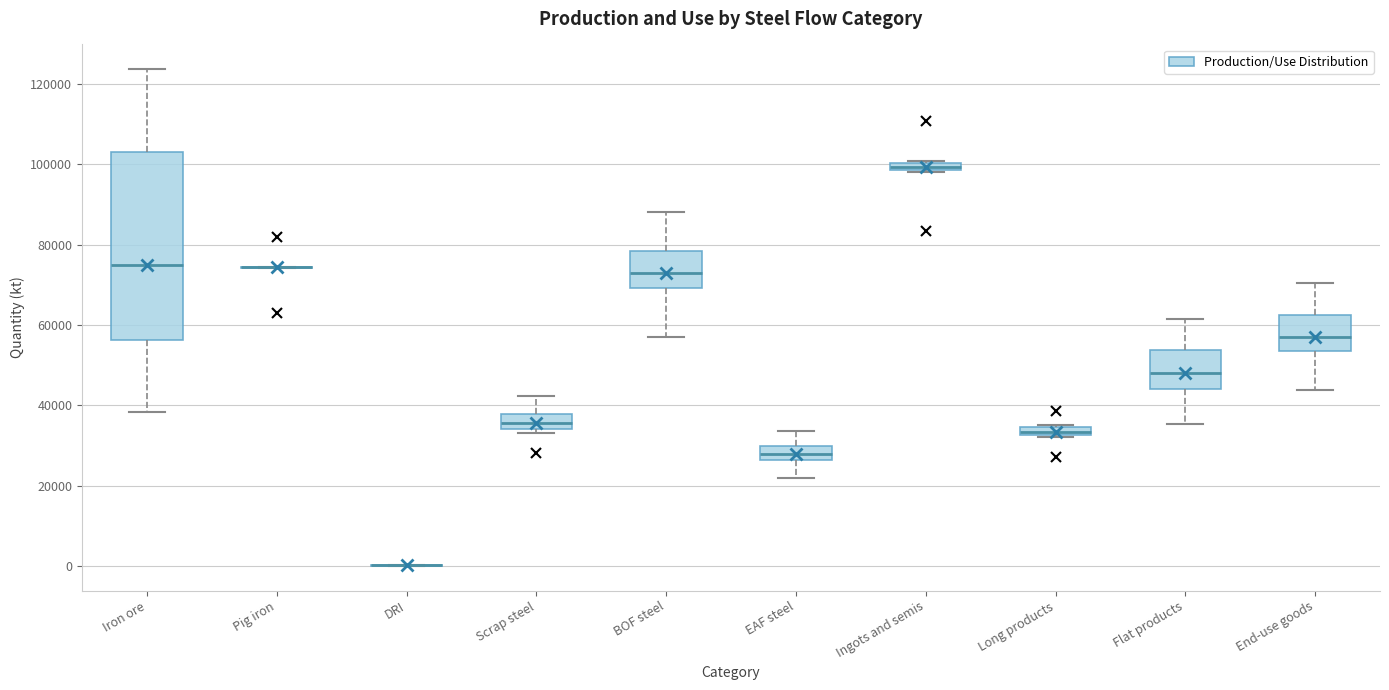

Where is the upper edge of the box for Iron ore on the y-axis? The values are not printed on the chart, so give them approximately, as read against the axis.

104000